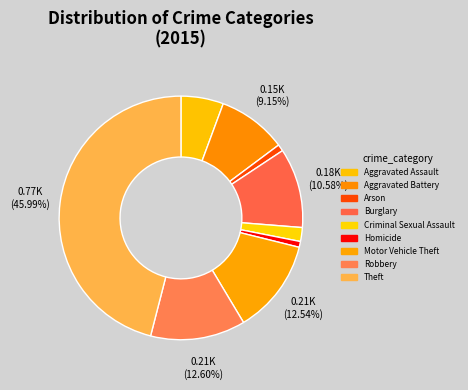

Does any single category account for the majority?

No